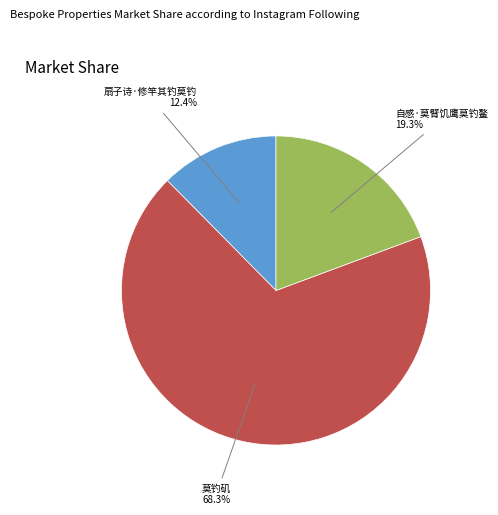

To the nearest percent, what portion does 自感·莫臂饥鹰莫钓鳌 represent?

19%